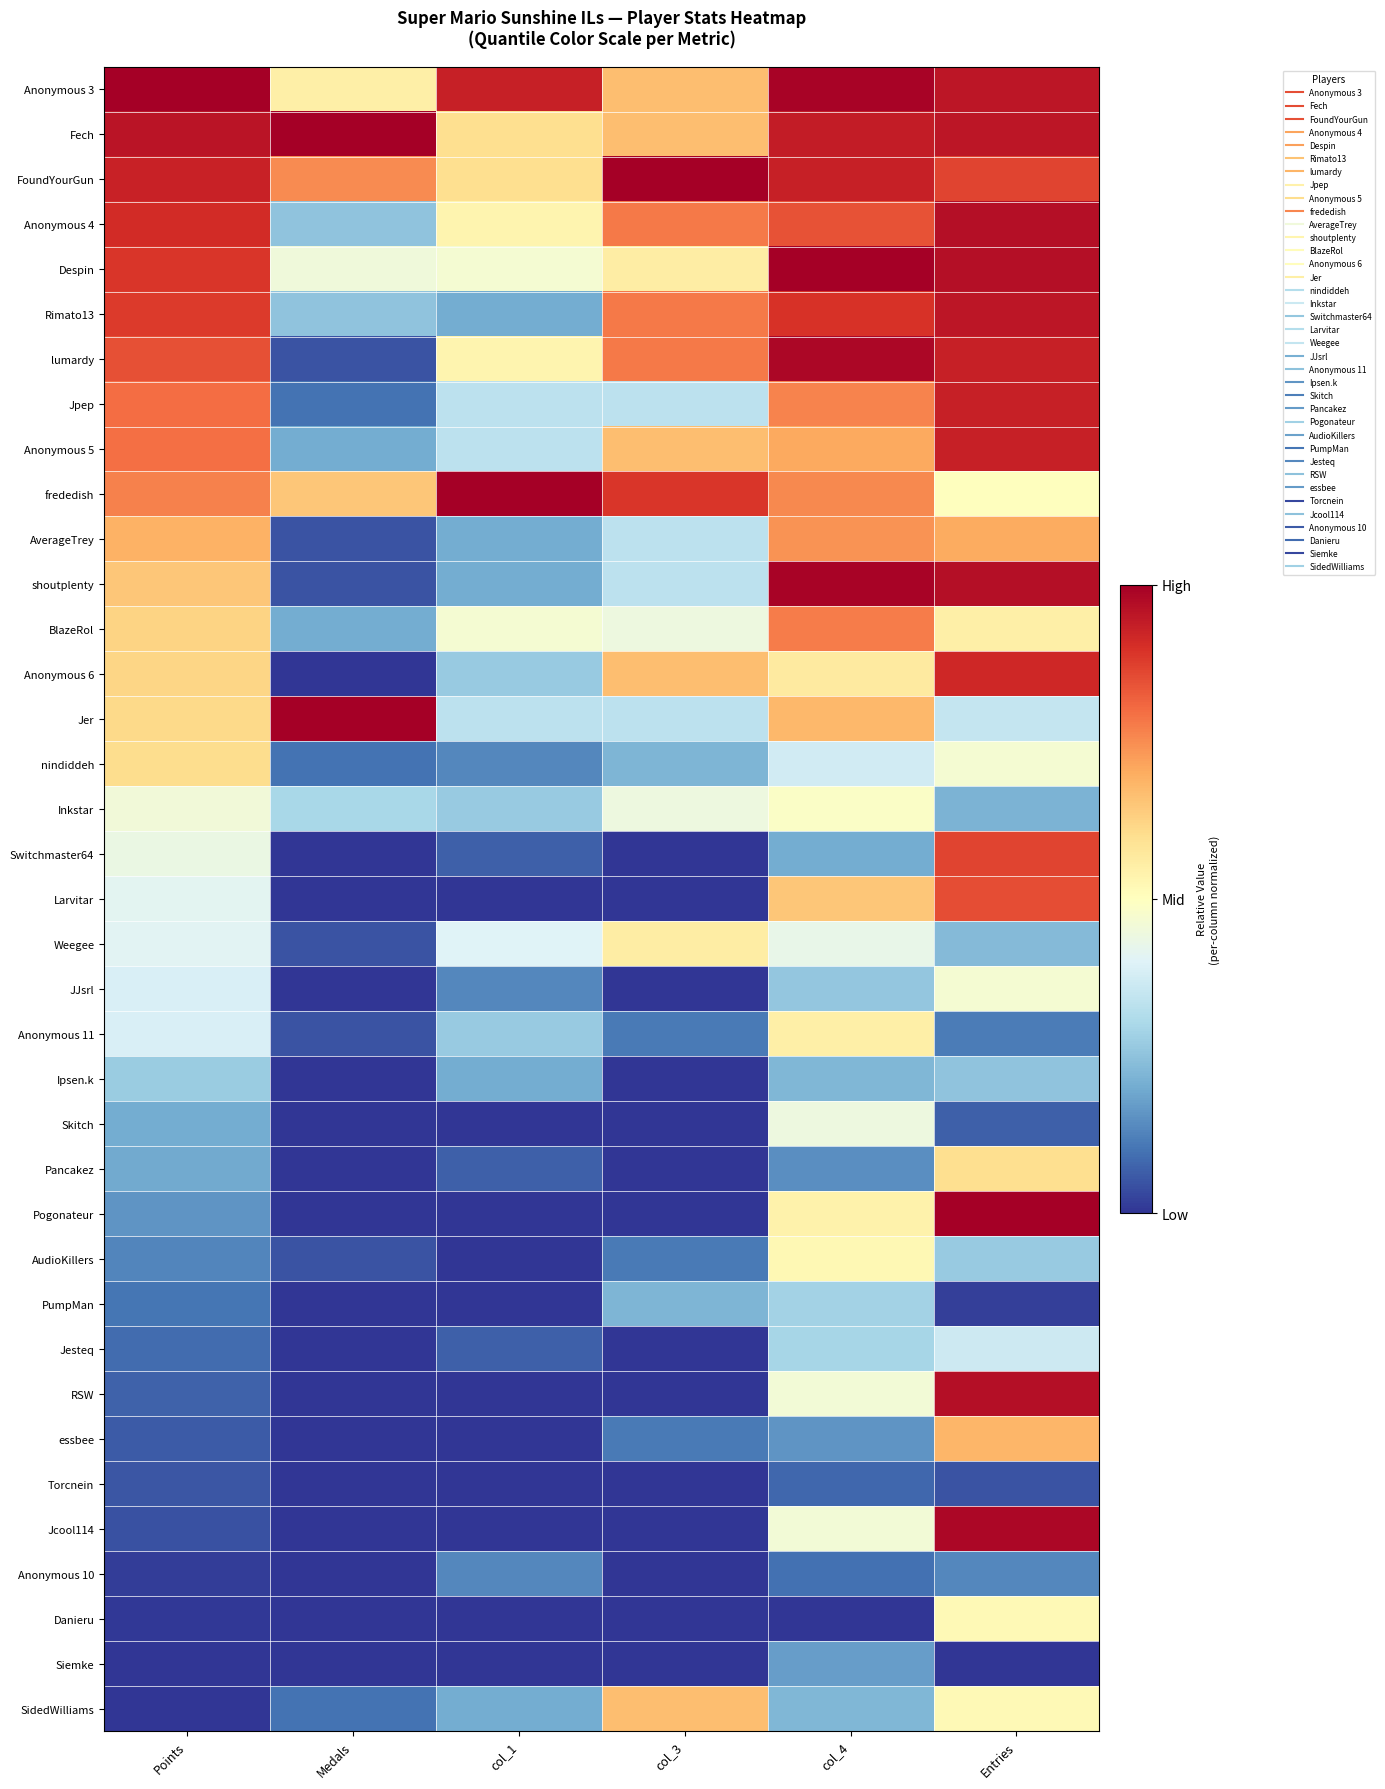

Reading right to left, extract all data points from this chart.

Anonymous 3: Entries=0.9	col_4=1.0	col_3=0.7	col_1=0.9	Medals=0.6	Points=1.0
Fech: Entries=0.9	col_4=0.9	col_3=0.7	col_1=0.6	Medals=1.0	Points=1.0
FoundYourGun: Entries=0.9	col_4=0.9	col_3=1.0	col_1=0.6	Medals=0.8	Points=0.9
Anonymous 4: Entries=1.0	col_4=0.8	col_3=0.8	col_1=0.5	Medals=0.2	Points=0.9
Despin: Entries=1.0	col_4=1.0	col_3=0.6	col_1=0.5	Medals=0.5	Points=0.9
Rimato13: Entries=0.9	col_4=0.9	col_3=0.8	col_1=0.2	Medals=0.2	Points=0.9
lumardy: Entries=0.9	col_4=1.0	col_3=0.8	col_1=0.5	Medals=0.1	Points=0.8
Jpep: Entries=0.9	col_4=0.8	col_3=0.3	col_1=0.3	Medals=0.1	Points=0.8
Anonymous 5: Entries=0.9	col_4=0.7	col_3=0.7	col_1=0.3	Medals=0.2	Points=0.8
frededish: Entries=0.5	col_4=0.8	col_3=0.9	col_1=1.0	Medals=0.7	Points=0.8
AverageTrey: Entries=0.7	col_4=0.7	col_3=0.3	col_1=0.2	Medals=0.1	Points=0.7
shoutplenty: Entries=1.0	col_4=1.0	col_3=0.3	col_1=0.2	Medals=0.1	Points=0.7
BlazeRol: Entries=0.6	col_4=0.8	col_3=0.4	col_1=0.5	Medals=0.2	Points=0.6
Anonymous 6: Entries=0.9	col_4=0.6	col_3=0.7	col_1=0.3	Medals=0.0	Points=0.6
Jer: Entries=0.3	col_4=0.7	col_3=0.3	col_1=0.3	Medals=1.0	Points=0.6
nindiddeh: Entries=0.5	col_4=0.4	col_3=0.2	col_1=0.1	Medals=0.1	Points=0.6
Inkstar: Entries=0.2	col_4=0.5	col_3=0.4	col_1=0.3	Medals=0.3	Points=0.5
Switchmaster64: Entries=0.9	col_4=0.2	col_3=0.0	col_1=0.1	Medals=0.0	Points=0.4
Larvitar: Entries=0.8	col_4=0.7	col_3=0.0	col_1=0.0	Medals=0.0	Points=0.4
Weegee: Entries=0.2	col_4=0.4	col_3=0.6	col_1=0.4	Medals=0.1	Points=0.4
JJsrl: Entries=0.5	col_4=0.3	col_3=0.0	col_1=0.1	Medals=0.0	Points=0.4
Anonymous 11: Entries=0.1	col_4=0.5	col_3=0.1	col_1=0.3	Medals=0.1	Points=0.4
Ipsen.k: Entries=0.2	col_4=0.2	col_3=0.0	col_1=0.2	Medals=0.0	Points=0.3
Skitch: Entries=0.1	col_4=0.4	col_3=0.0	col_1=0.0	Medals=0.0	Points=0.2
Pancakez: Entries=0.6	col_4=0.1	col_3=0.0	col_1=0.1	Medals=0.0	Points=0.2
Pogonateur: Entries=1.0	col_4=0.5	col_3=0.0	col_1=0.0	Medals=0.0	Points=0.2
AudioKillers: Entries=0.3	col_4=0.5	col_3=0.1	col_1=0.0	Medals=0.1	Points=0.1
PumpMan: Entries=0.0	col_4=0.3	col_3=0.2	col_1=0.0	Medals=0.0	Points=0.1
Jesteq: Entries=0.4	col_4=0.3	col_3=0.0	col_1=0.1	Medals=0.0	Points=0.1
RSW: Entries=1.0	col_4=0.5	col_3=0.0	col_1=0.0	Medals=0.0	Points=0.1
essbee: Entries=0.7	col_4=0.2	col_3=0.1	col_1=0.0	Medals=0.0	Points=0.1
Torcnein: Entries=0.1	col_4=0.1	col_3=0.0	col_1=0.0	Medals=0.0	Points=0.1
Jcool114: Entries=1.0	col_4=0.5	col_3=0.0	col_1=0.0	Medals=0.0	Points=0.0
Anonymous 10: Entries=0.1	col_4=0.1	col_3=0.0	col_1=0.1	Medals=0.0	Points=0.0
Danieru: Entries=0.5	col_4=0.0	col_3=0.0	col_1=0.0	Medals=0.0	Points=0.0
Siemke: Entries=0.0	col_4=0.2	col_3=0.0	col_1=0.0	Medals=0.0	Points=0.0
SidedWilliams: Entries=0.5	col_4=0.2	col_3=0.7	col_1=0.2	Medals=0.1	Points=0.0